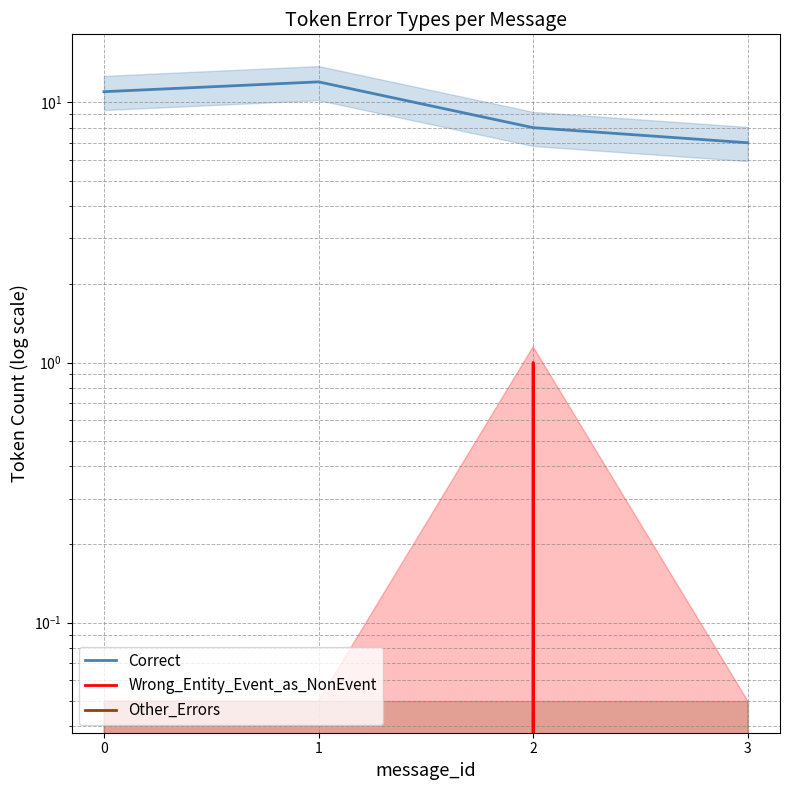

At which category is the sum across all series the highest?

1